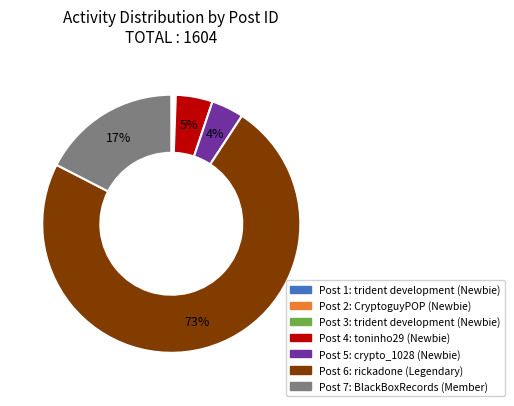

To the nearest percent, what is the average slice percentage?

14%